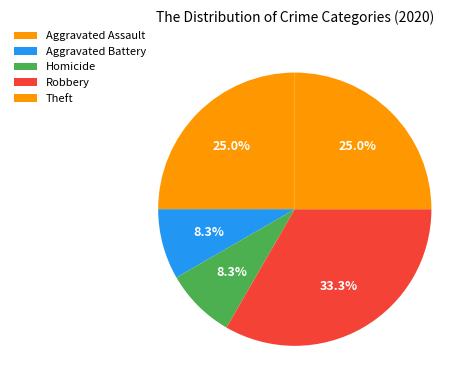

Is the sum of Aggravated Battery and Theft greater than half?

No